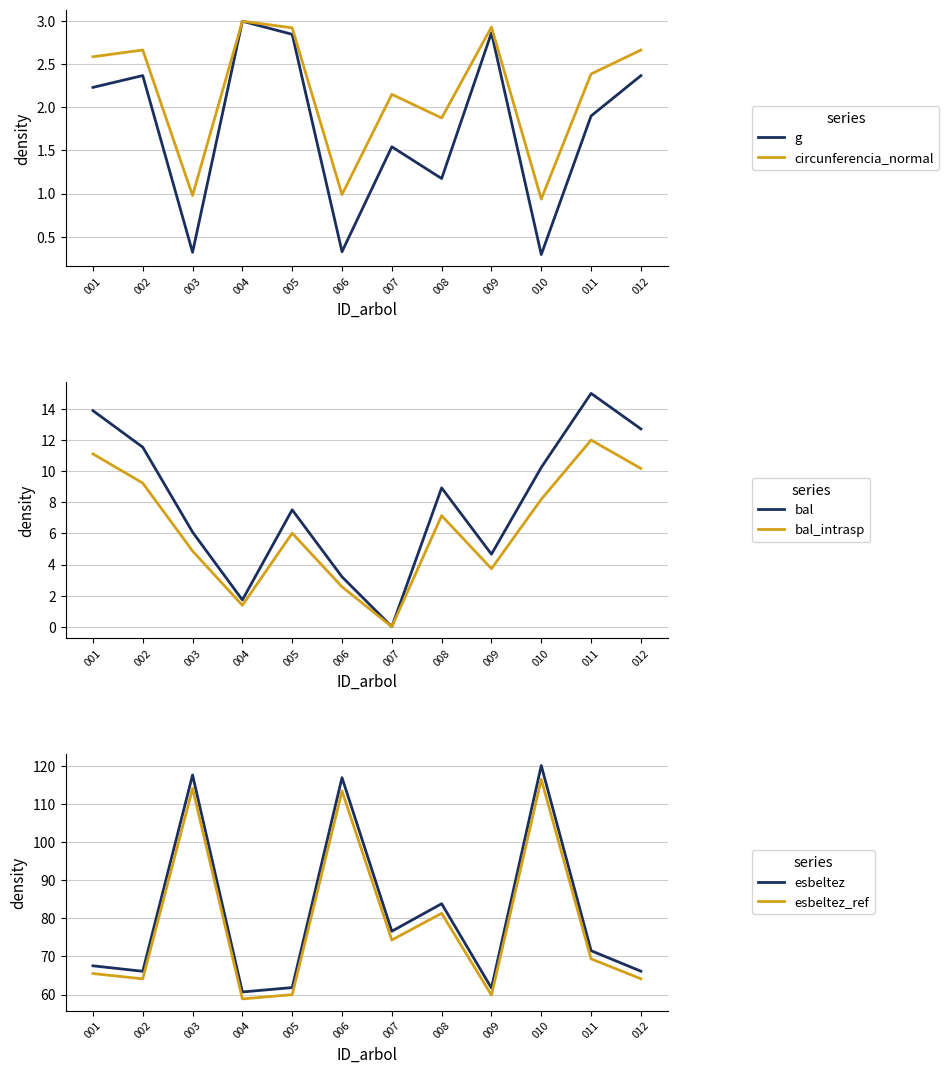

True or false: esbeltez_ref and esbeltez cross at least once.

False